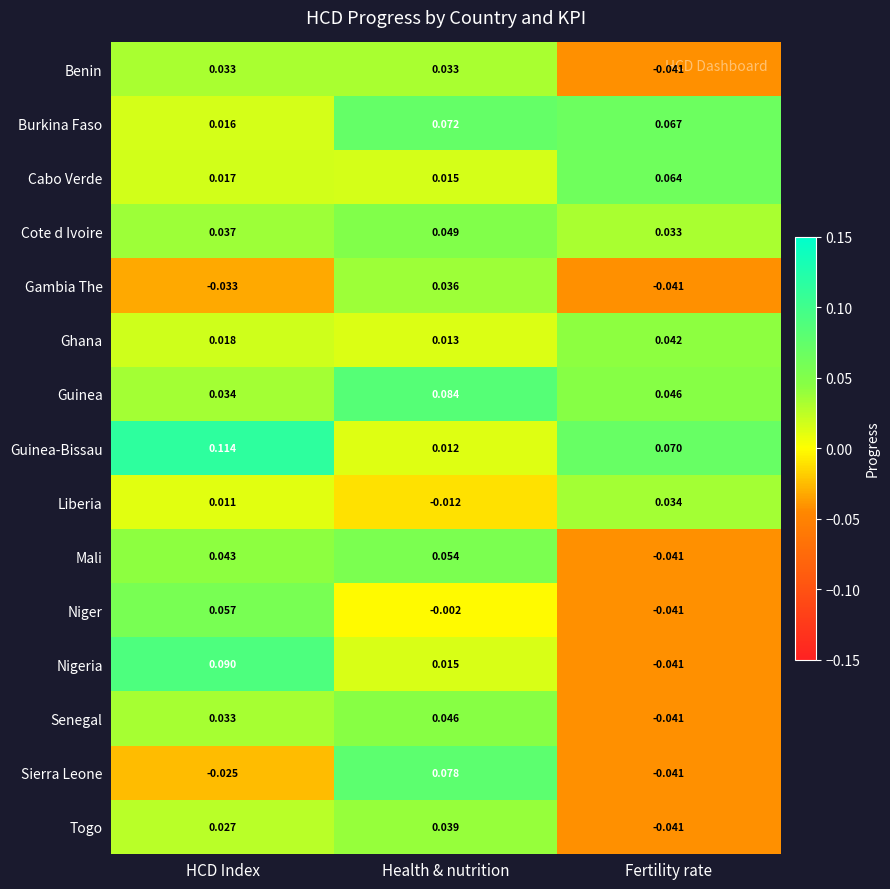

Rank the categories by Gambia The value from lowest to highest.

Fertility rate, HCD Index, Health & nutrition